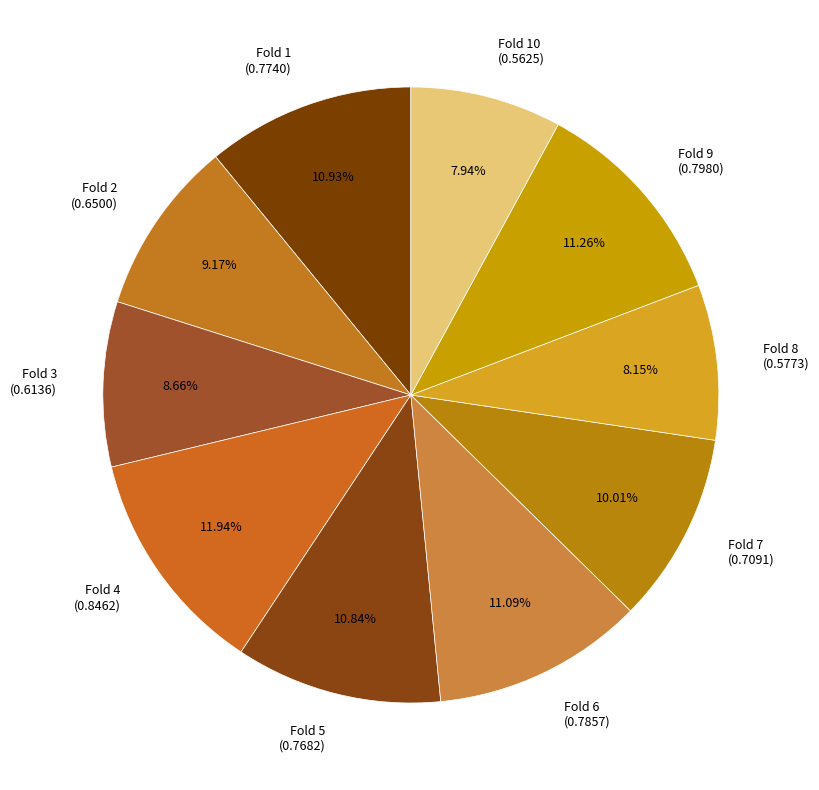

Does any single category account for the majority?

No